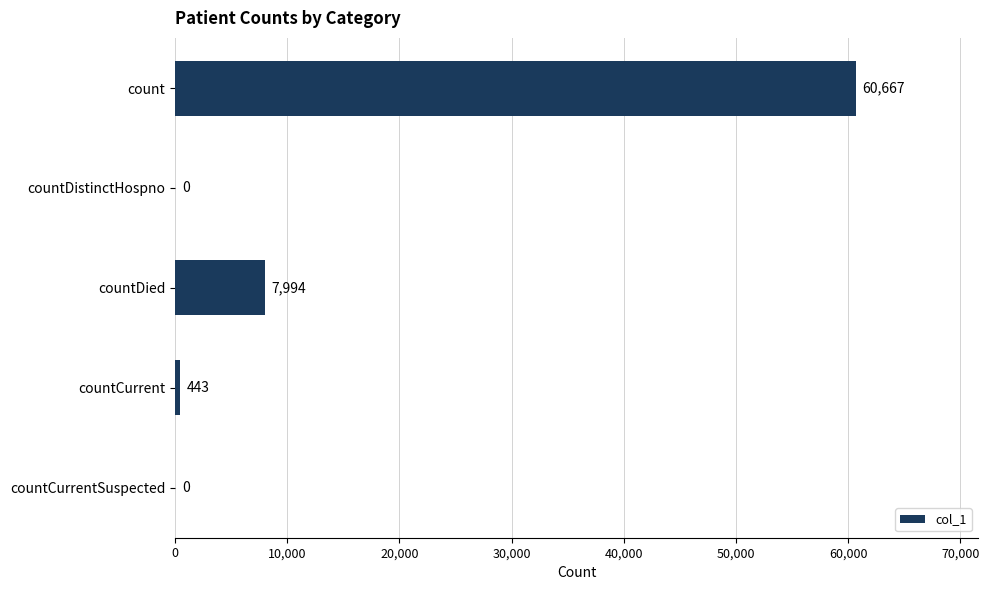

What is the change in value from count to countDied?

-52673